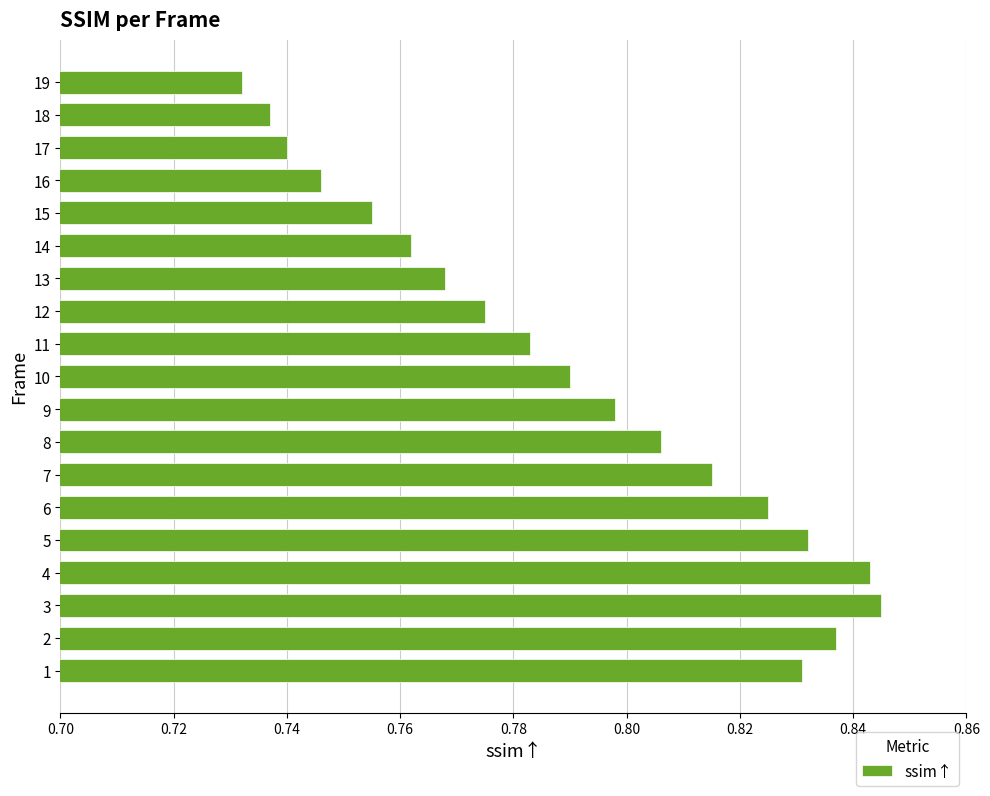

At which category does the chart reach its minimum across all series?

19